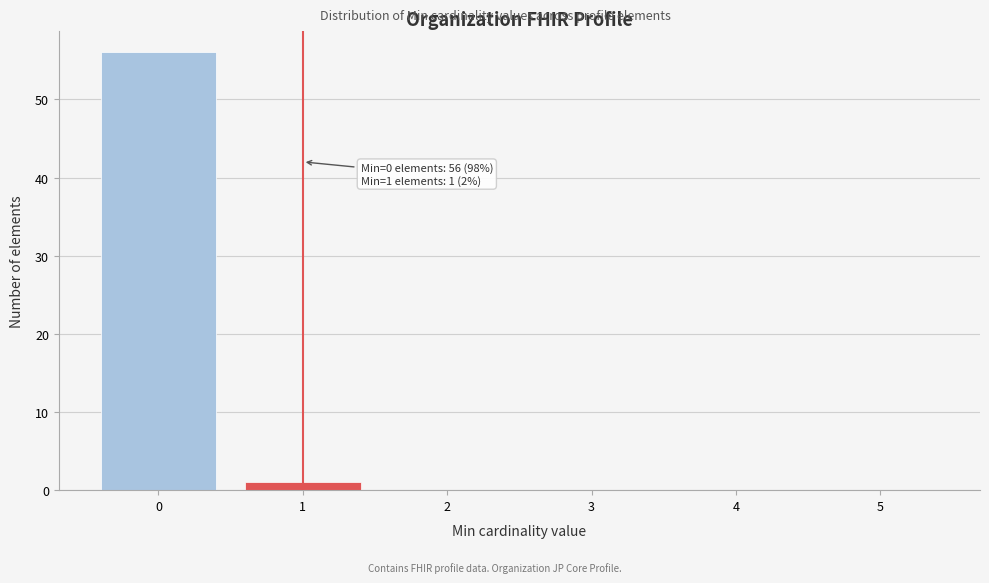

Over which range of the x-axis is the bar tallest?

-0.5 to 0.5